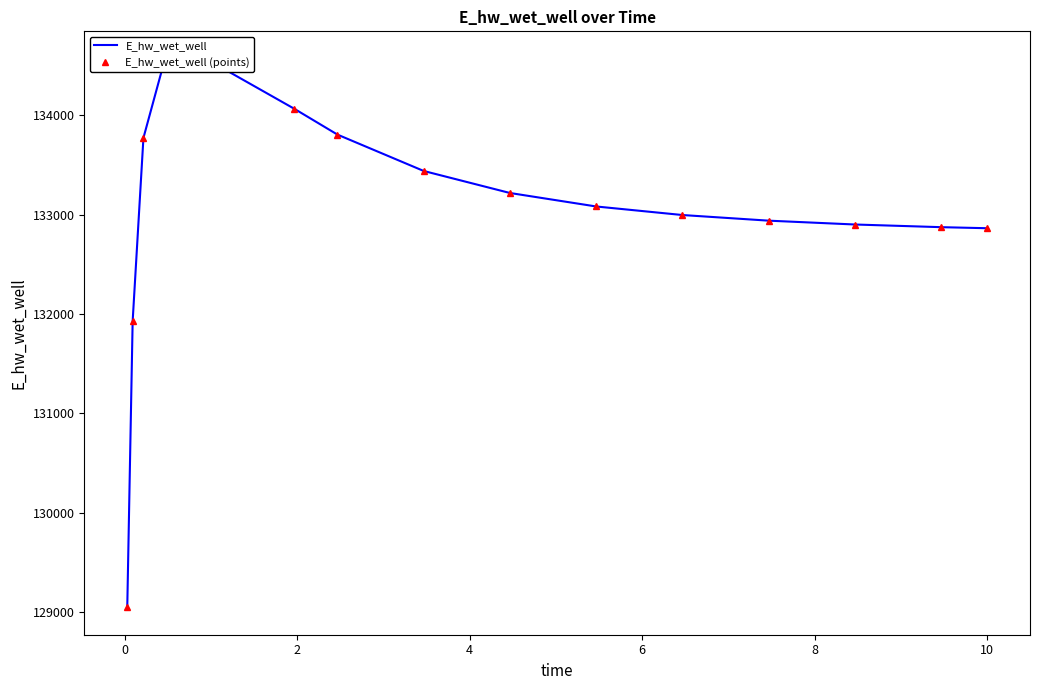

Which category has the highest value in the E_hw_wet_well (points) series?

4